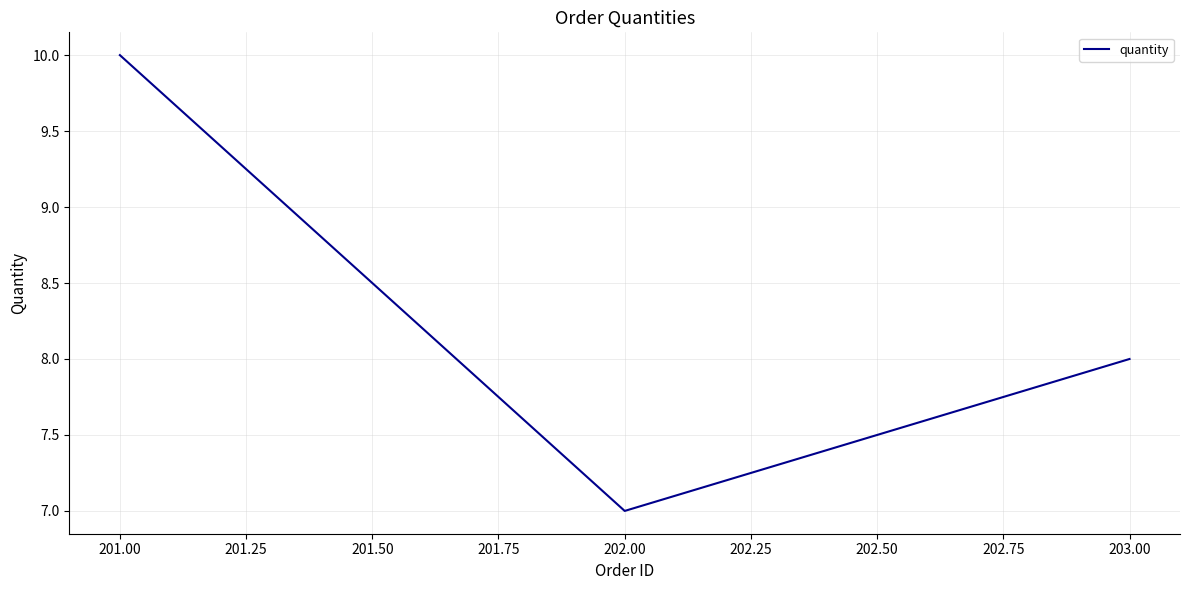

List the labels in order of value, smallest first.

202.00, 203.00, 201.00